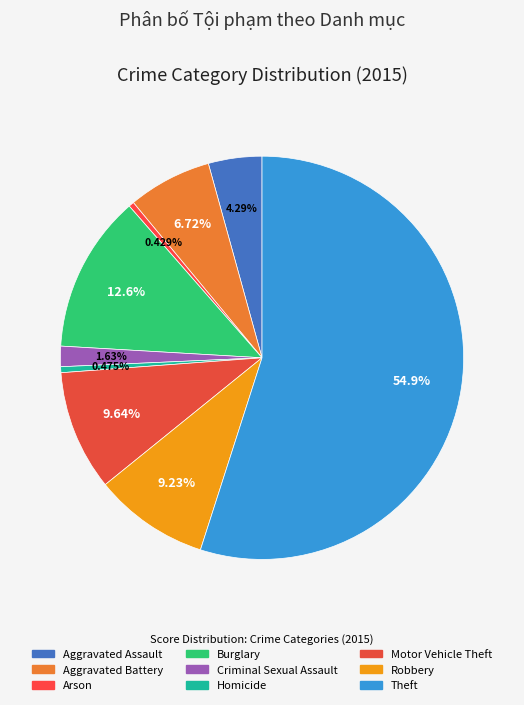

How many segments does this pie chart have?

9